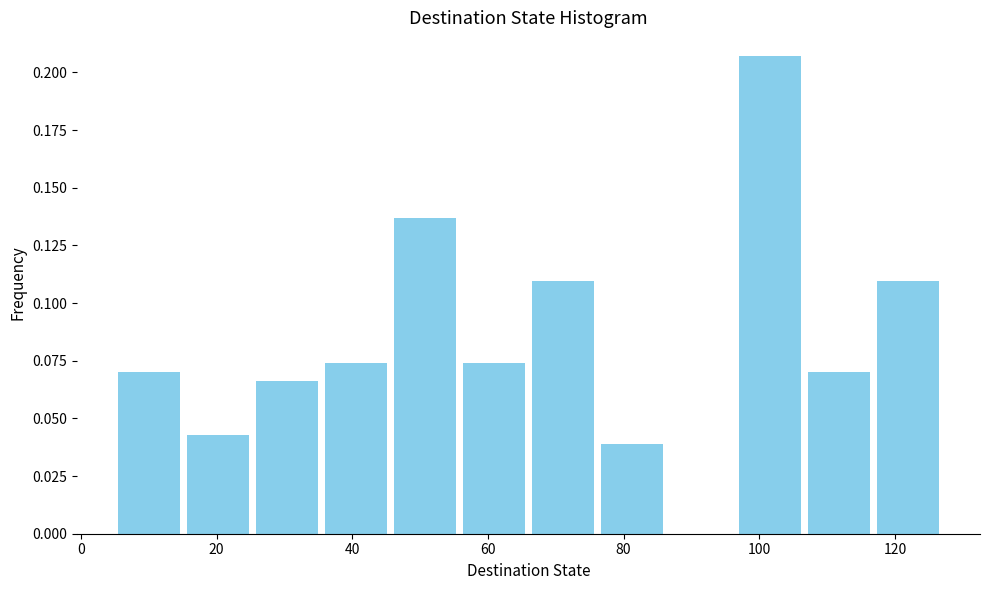

Reading left to right, list every bar in this chart as the range it spans on the x-axis followed by its height. Neither the bar edges nor the heights are printed on the chart, so give them approximately, as read against the axes.

6 to 16: 0.070
16 to 26: 0.045
26 to 36: 0.065
36 to 46: 0.075
46 to 56: 0.135
56 to 66: 0.075
66 to 76: 0.110
76 to 86: 0.040
86 to 96: 0
96 to 106: 0.205
106 to 116: 0.070
116 to 128: 0.110